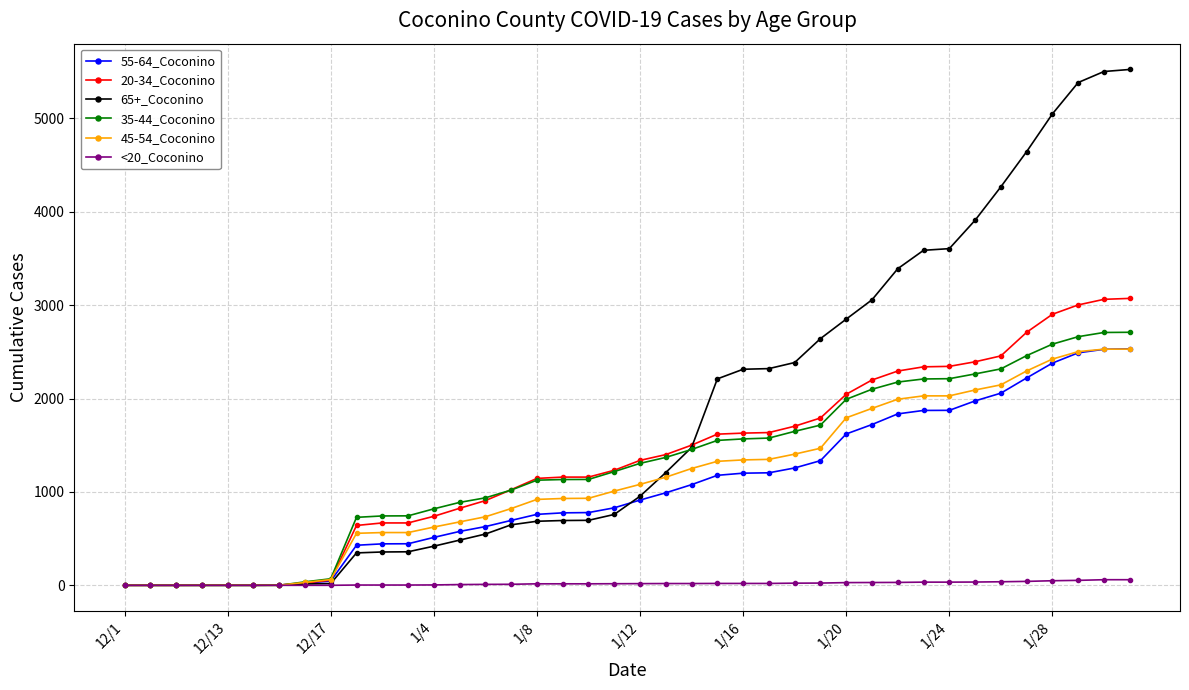

What is the value of the <20_Coconino point at the 25th from the left?

20